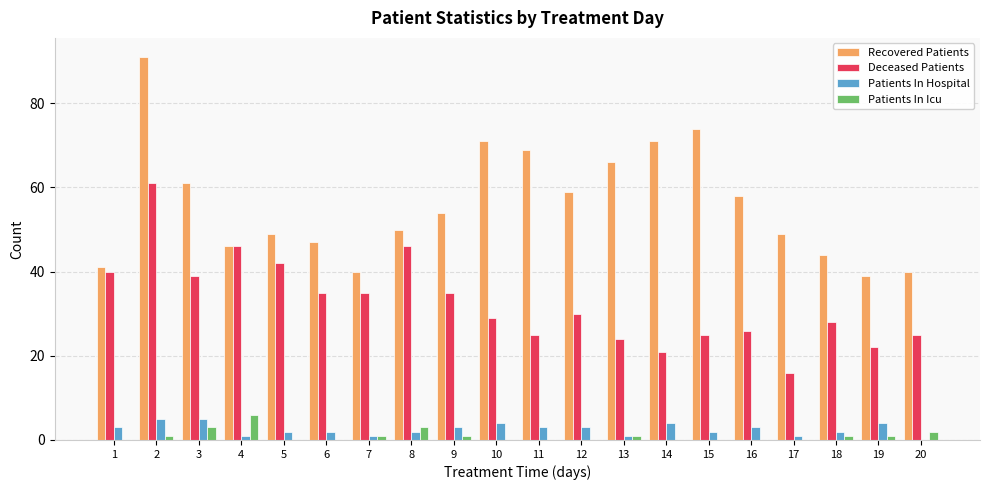

True or false: Recovered Patients has a value of 71 at 10.

True